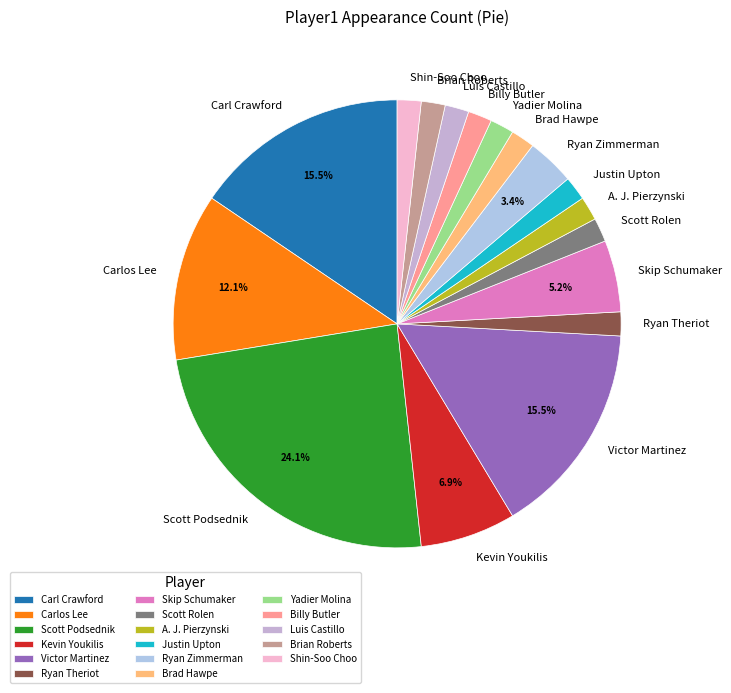

What is the ratio of the value at Ryan Theriot to the value at Skip Schumaker?

0.3